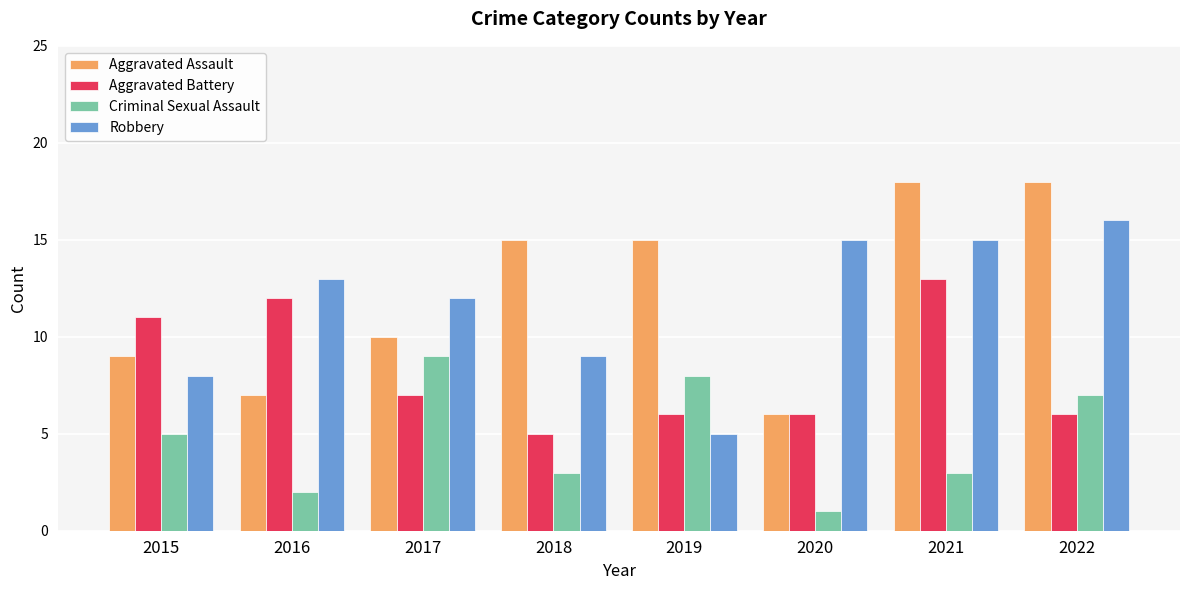

Which label corresponds to the smallest value in the chart?

2020